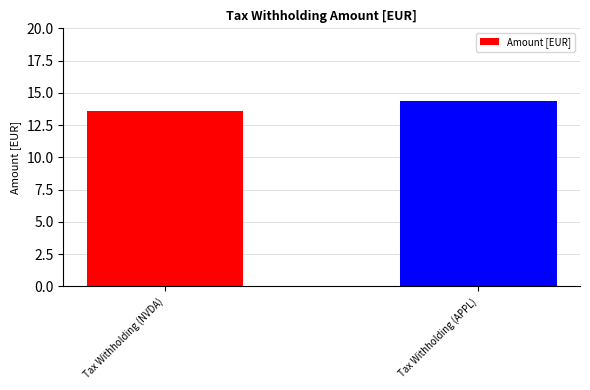

What is the maximum value shown in the chart?

14.4